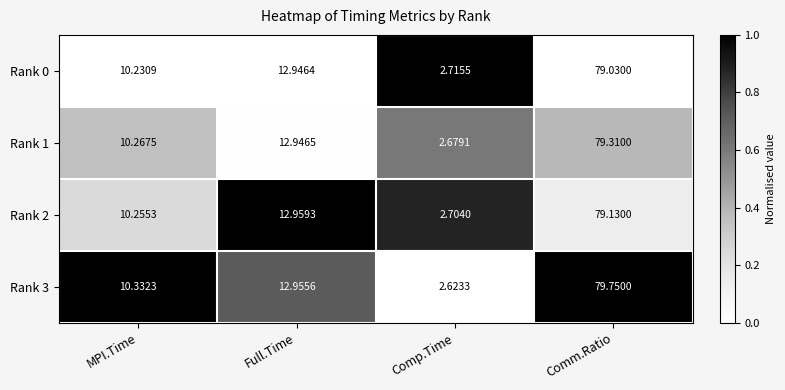

Rank the categories by Rank 3 value from lowest to highest.

Comp.Time, MPI.Time, Full.Time, Comm.Ratio